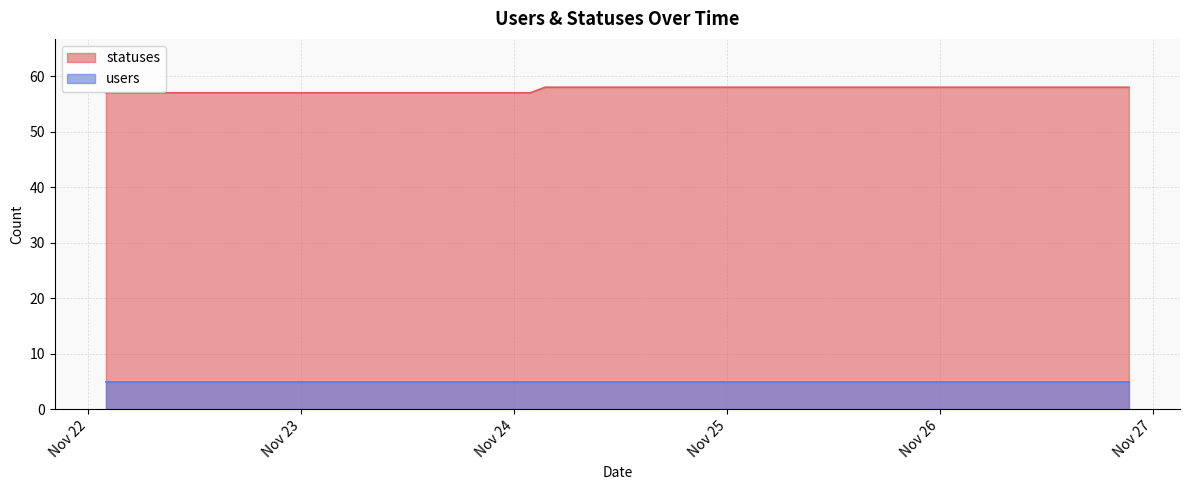

Reading left to right, list all the values displayed in this chart.

2022-11-22 01:59=57	2022-11-22 03:40=57	2022-11-22 06:27=57	2022-11-22 09:21=57	2022-11-22 12:43=57	2022-11-22 15:23=57	2022-11-22 18:26=57	2022-11-22 21:17=57	2022-11-23 01:46=57	2022-11-23 03:34=57	2022-11-23 06:25=57	2022-11-23 09:19=57	2022-11-23 12:40=57	2022-11-23 15:21=57	2022-11-23 18:24=57	2022-11-23 21:17=57	2022-11-24 01:49=57	2022-11-24 03:29=58	2022-11-24 06:25=58	2022-11-24 09:19=58	2022-11-24 12:40=58	2022-11-24 15:20=58	2022-11-24 18:25=58	2022-11-24 21:17=58	2022-11-25 01:46=58	2022-11-25 03:37=58	2022-11-25 06:26=58	2022-11-25 09:19=58	2022-11-25 12:39=58	2022-11-25 15:20=58	2022-11-25 18:25=58	2022-11-25 21:17=58	2022-11-26 01:41=58	2022-11-26 03:26=58	2022-11-26 06:24=58	2022-11-26 09:18=58	2022-11-26 12:35=58	2022-11-26 15:19=58	2022-11-26 18:23=58	2022-11-26 21:17=58